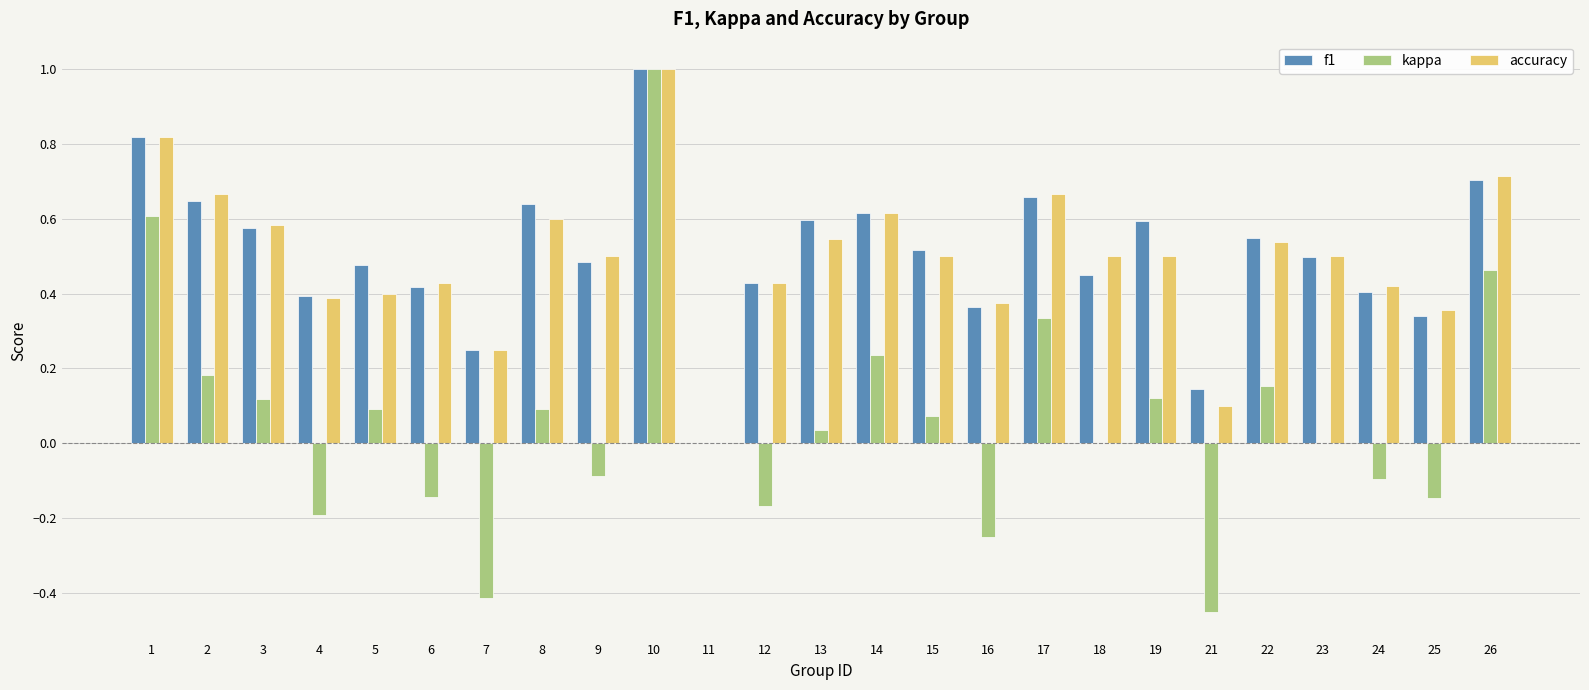

Is it true that accuracy equals 0.5 at 15?

True